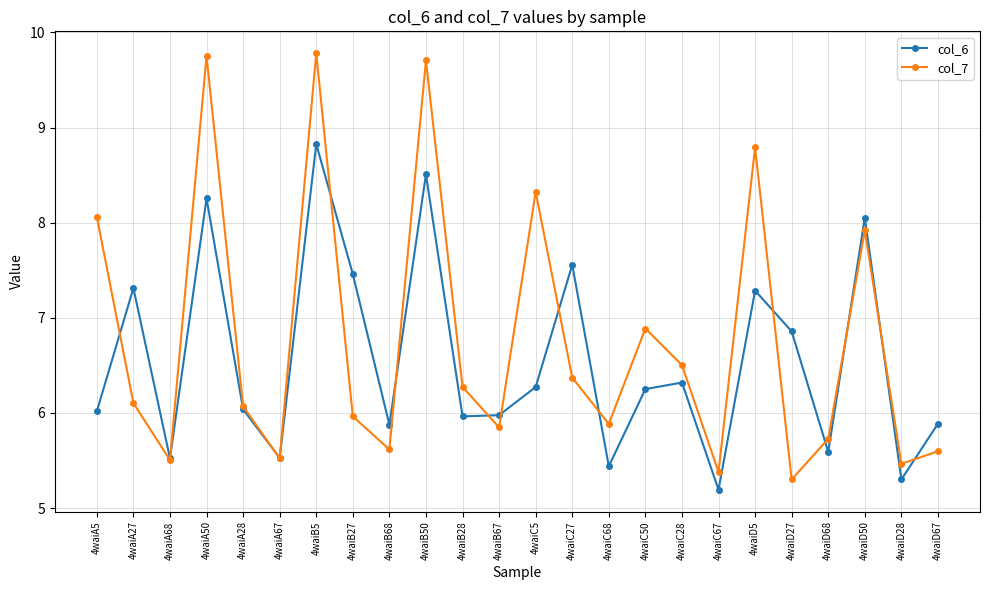

Which series has the largest total across all categories?

col_7